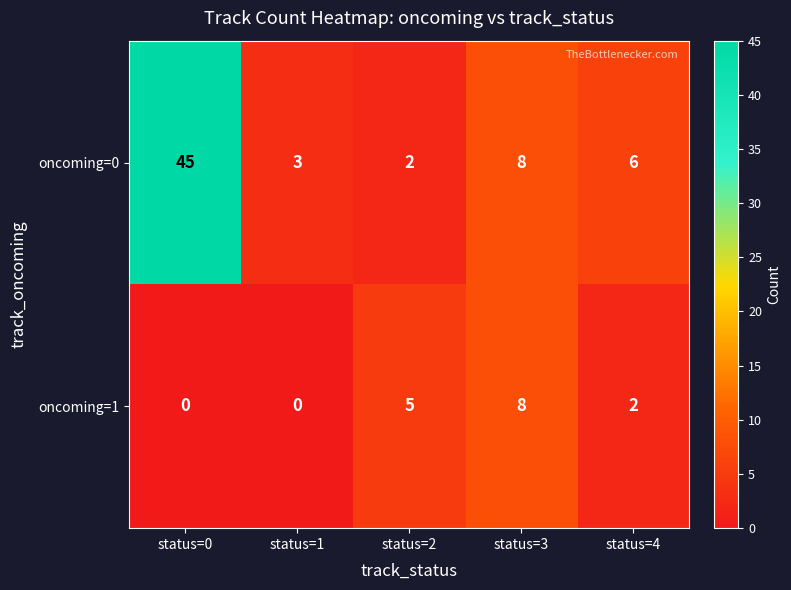

How many series are shown in this chart?

2